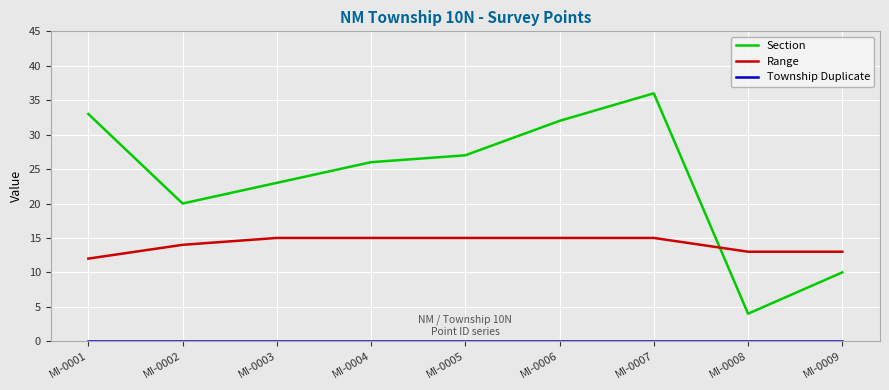

How many lines are shown in the chart?

3